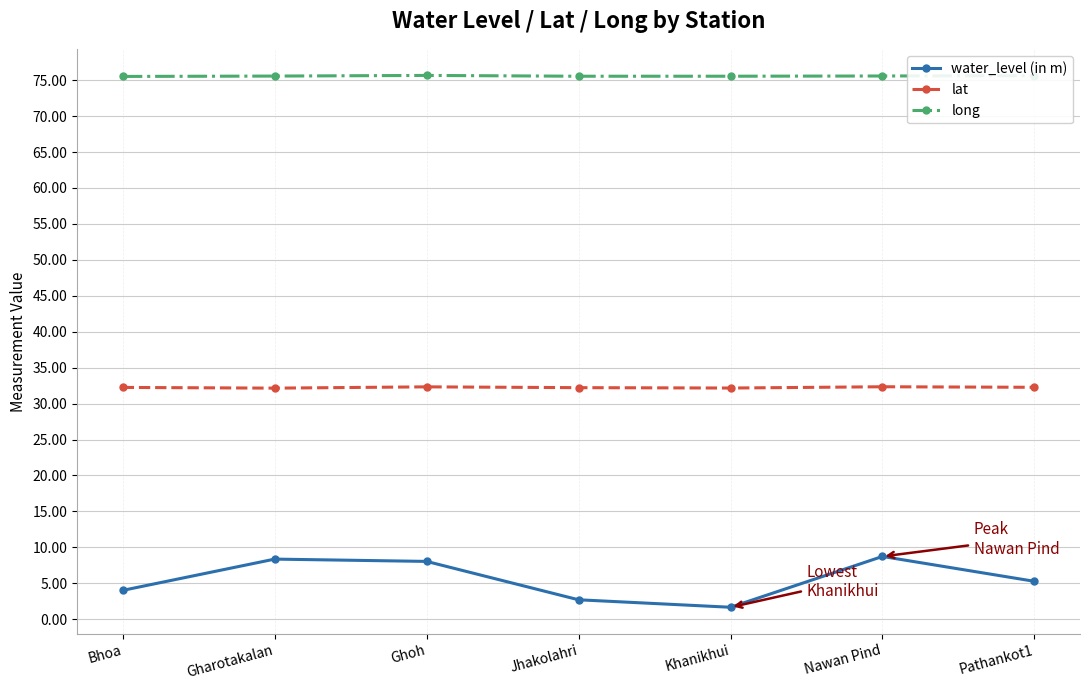

At which category does the chart reach its minimum across all series?

Khanikhui